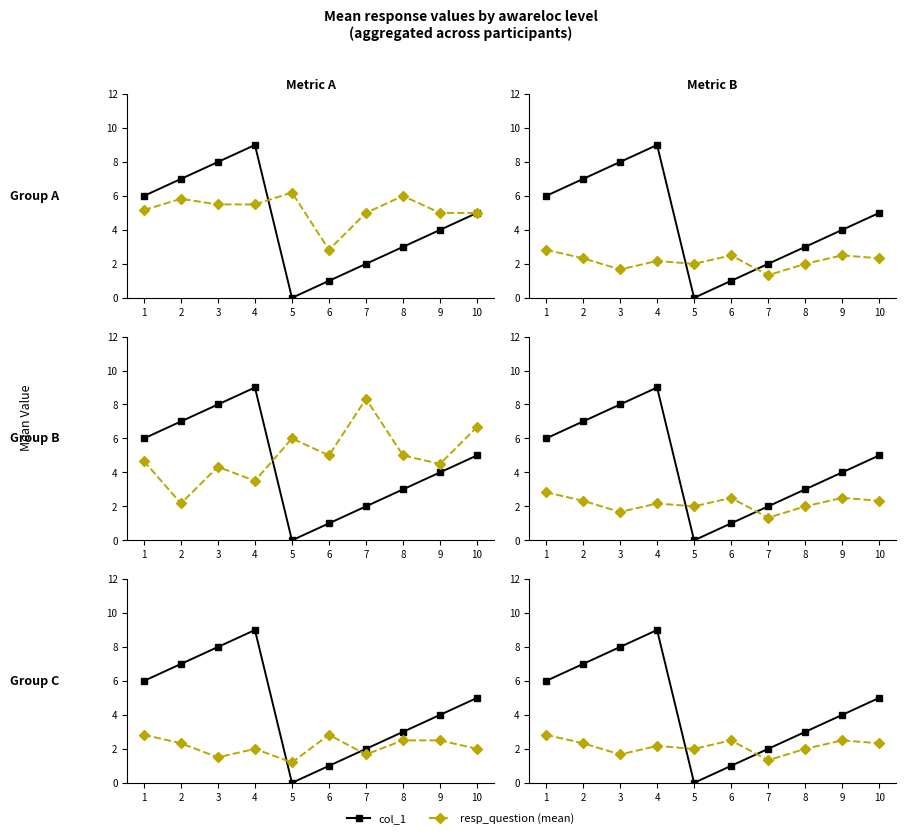

Which series ends up on top after the final intersection of resp_q5 and col_1?

col_1